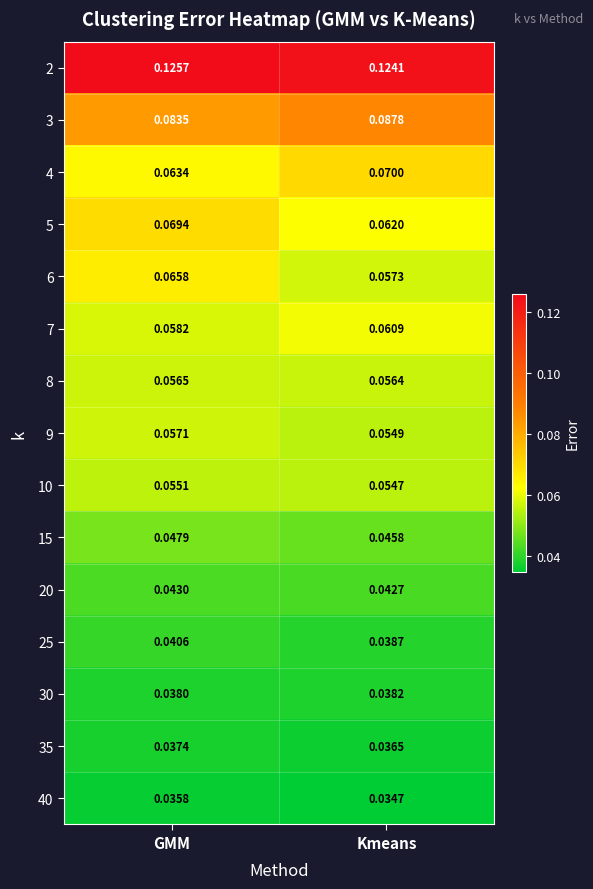

At which category does the chart reach its peak across all series?

GMM